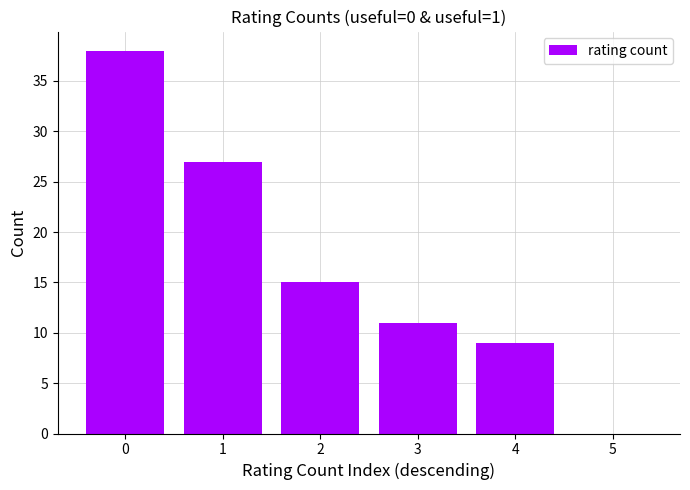

How many data points does each series have?

6